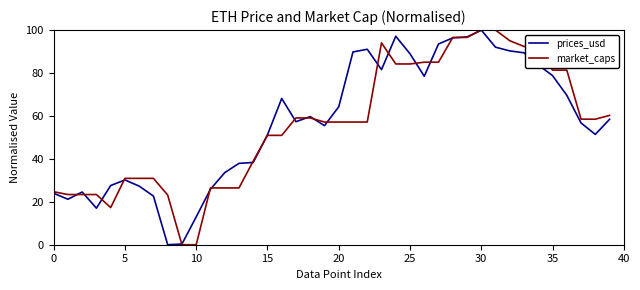

What is the maximum value shown in the chart?

100.0